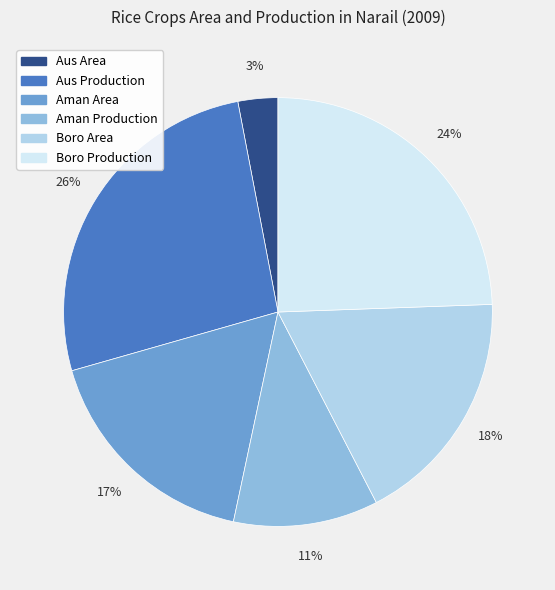

To the nearest percent, what portion does Aus Area represent?

3%